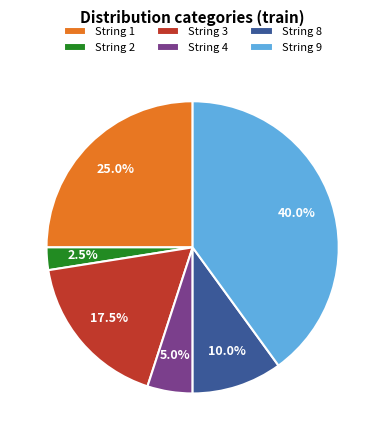

Rank the categories by value from lowest to highest.

String 2, String 4, String 8, String 3, String 1, String 9